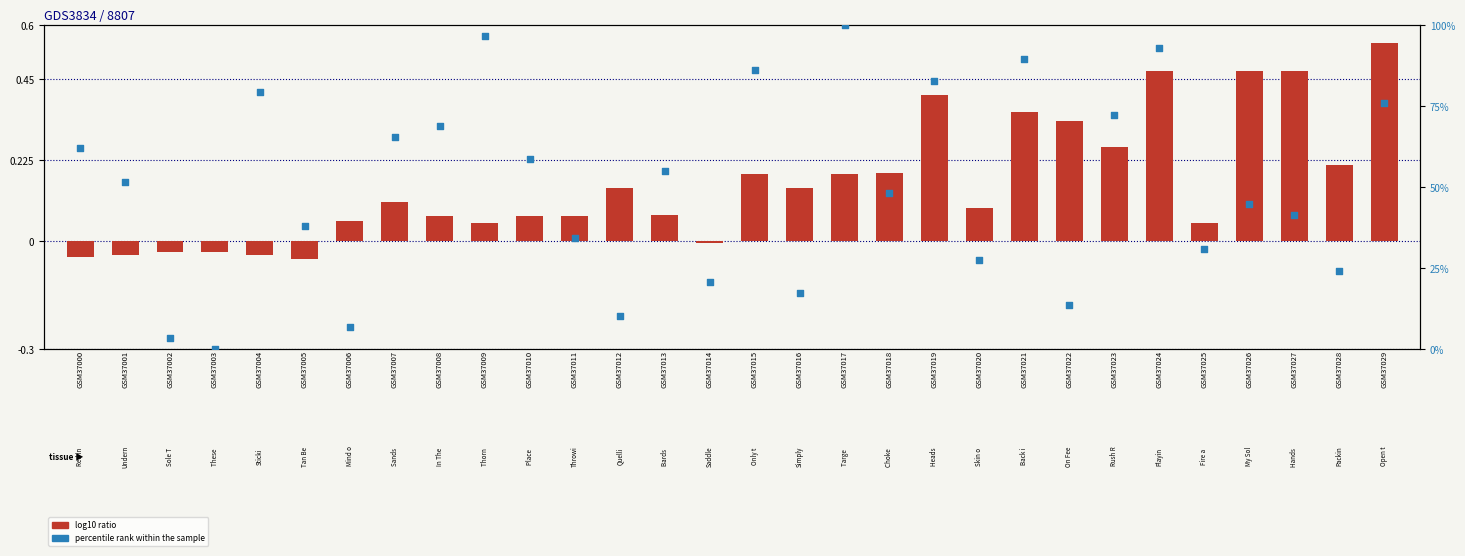

Which series has the largest Y range (max minus min)?

percentile rank within the sample